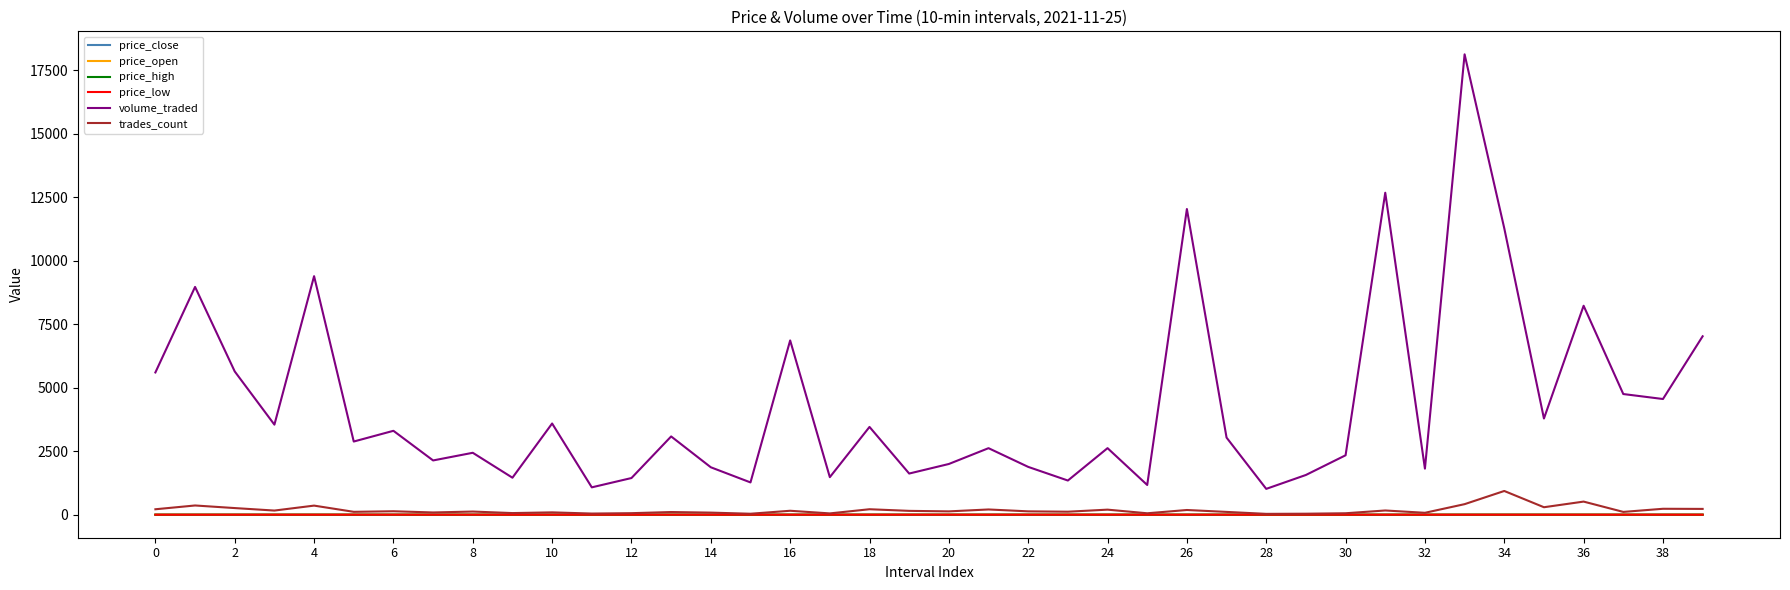

True or false: trades_count and volume_traded intersect in this chart.

False